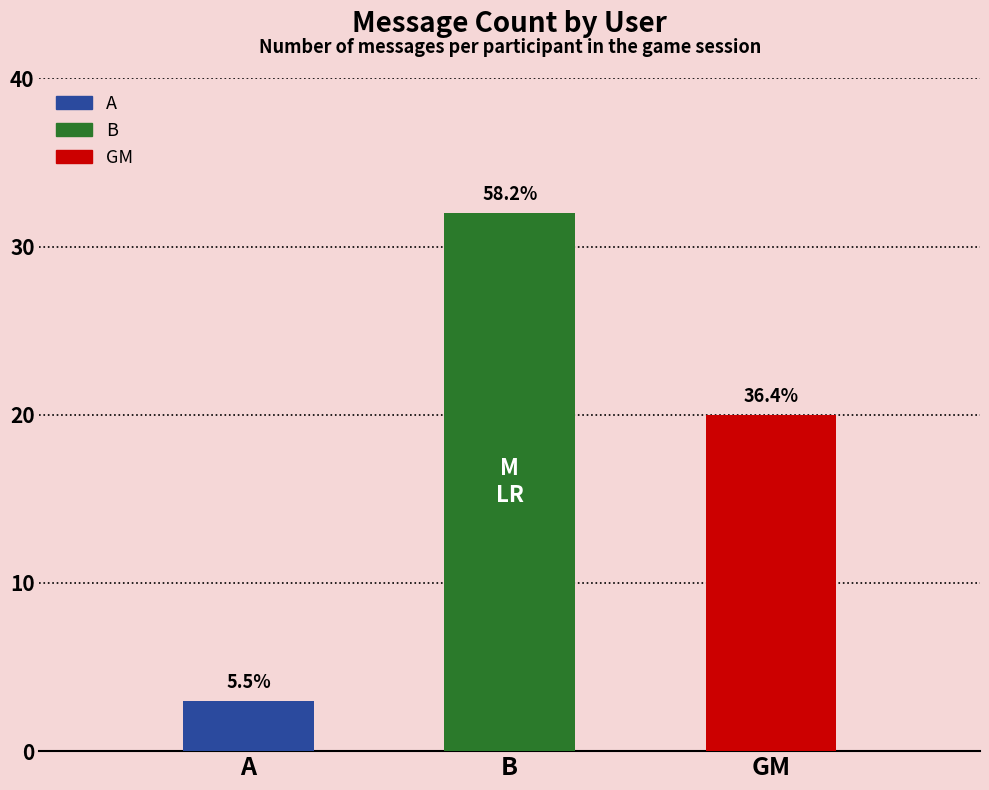

Does the chart contain any negative values?

No